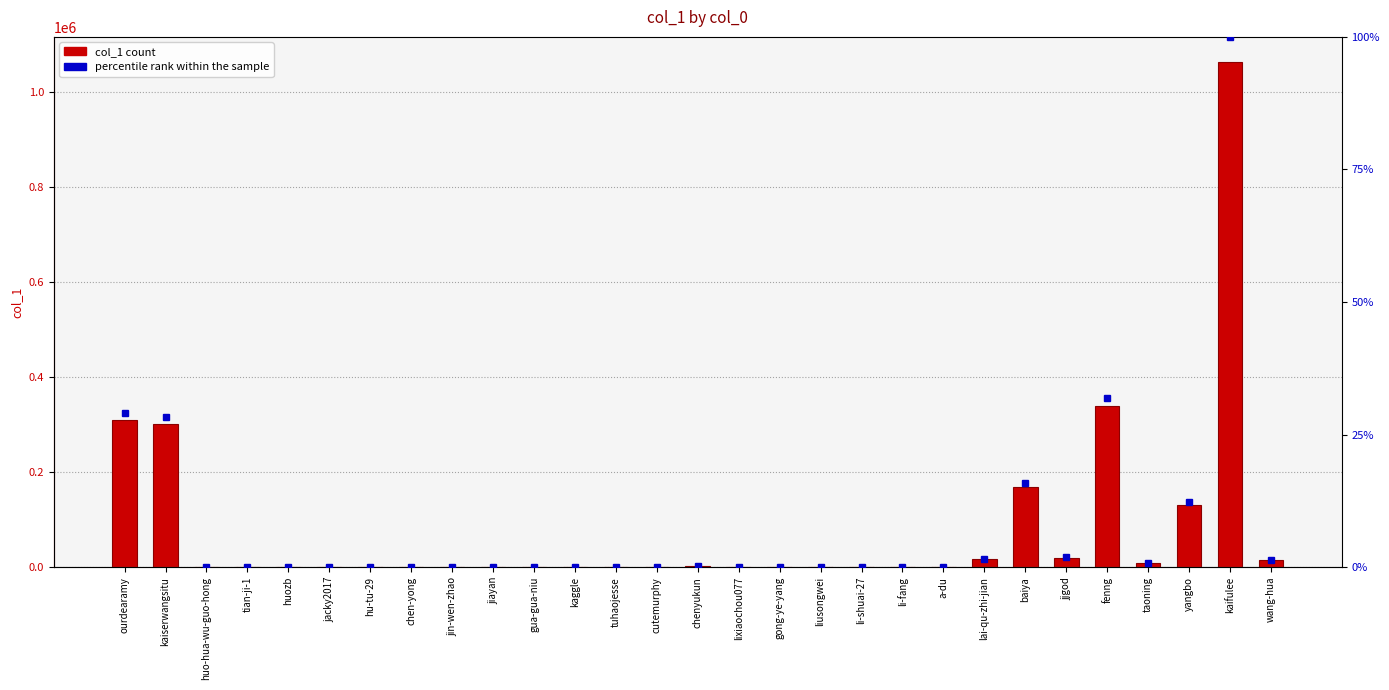

What position from the left is kaiserwangsitu?

2